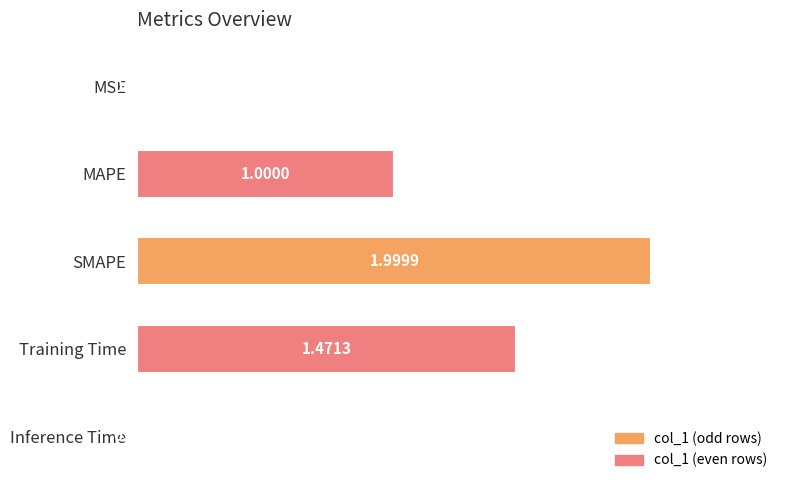

Where is the data nearest to the value 1?

MAPE